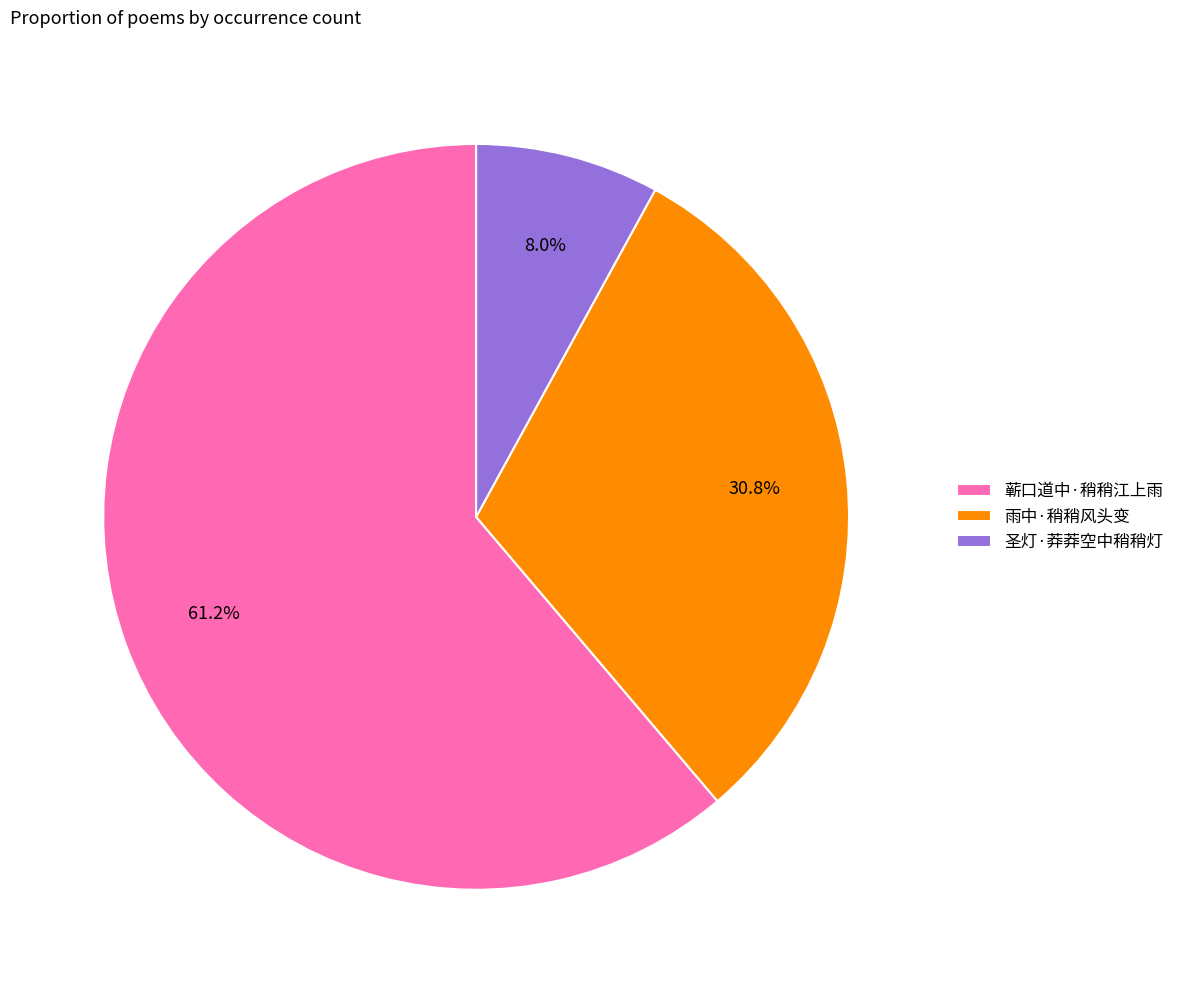

Which has a higher value, 圣灯·莽莽空中稍稍灯 or 雨中·稍稍风头变?

雨中·稍稍风头变